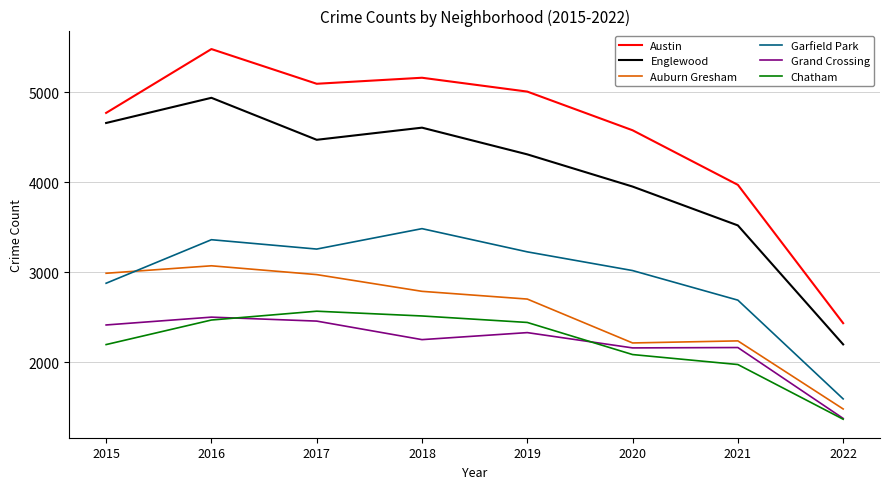

At 2018, list the series in order from largest to smallest.

Austin, Englewood, Garfield Park, Auburn Gresham, Chatham, Grand Crossing